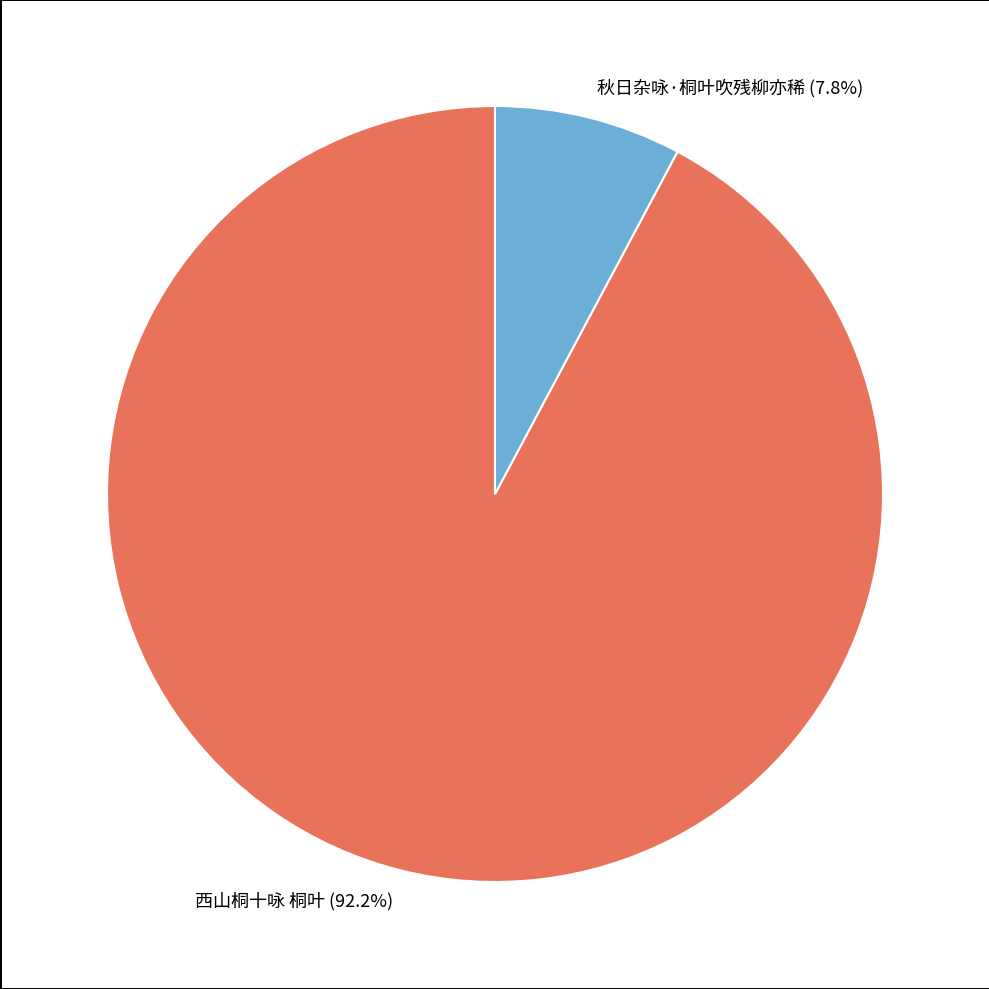

Is the sum of 秋日杂咏·桐叶吹残柳亦稀 and 西山桐十咏 桐叶 greater than half?

Yes